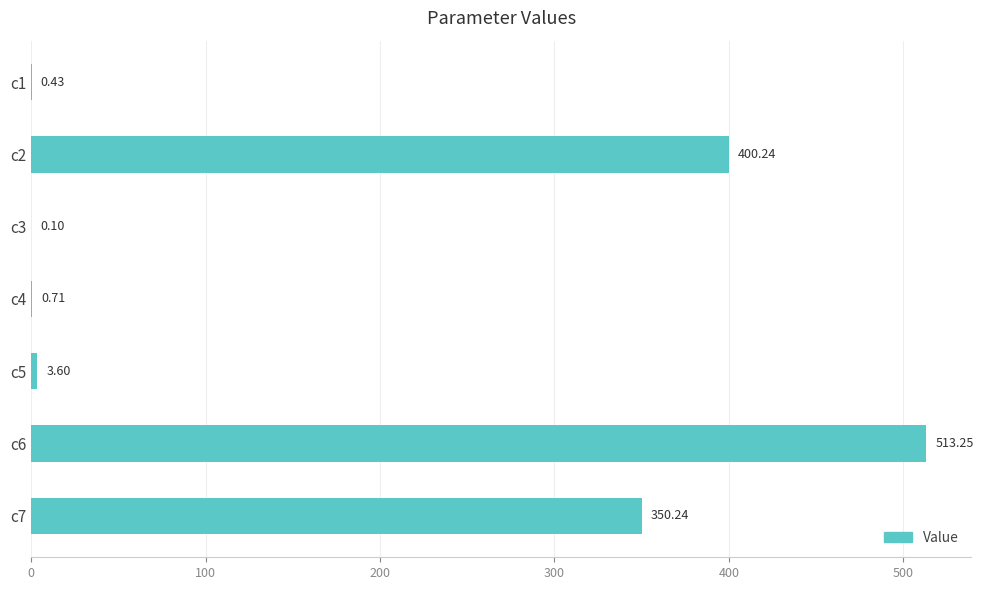

What is the sum of all values?

1268.6